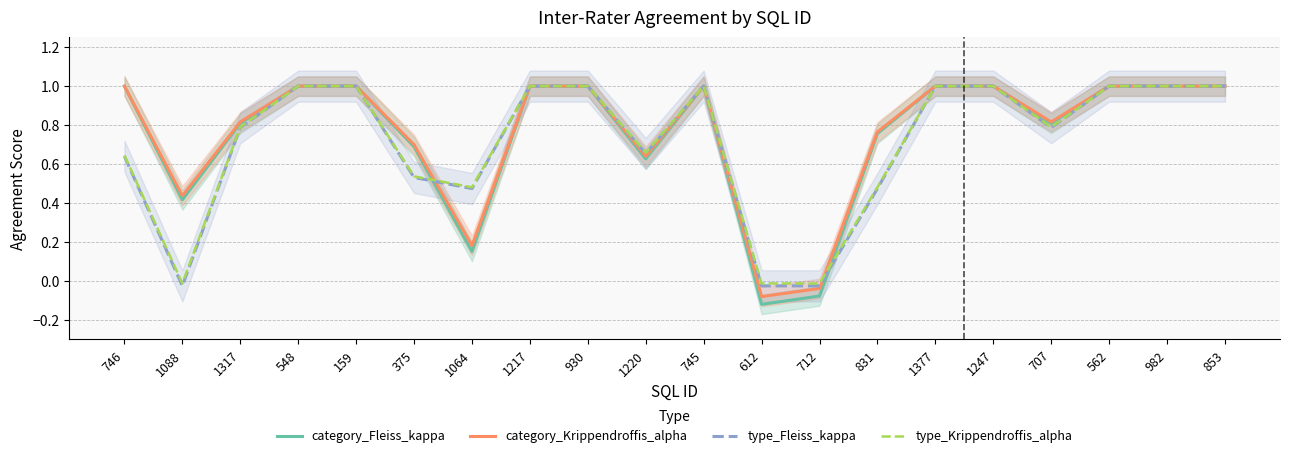

What is the label of the 3rd point from the right?

562